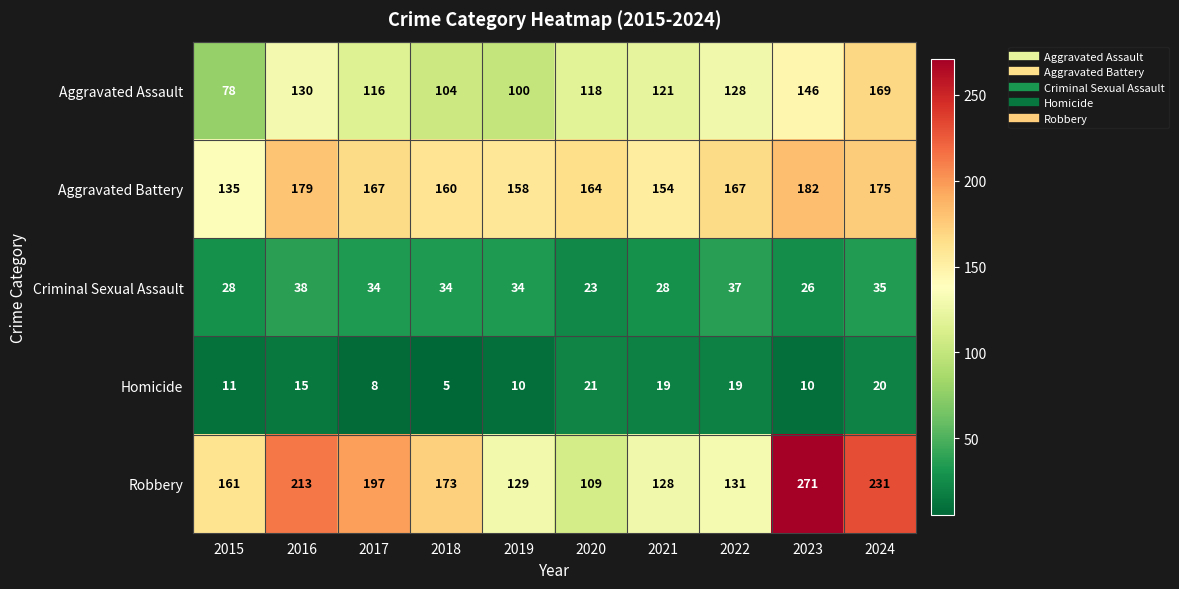

What is the difference between the Aggravated Assault values at 2021 and 2023?

25